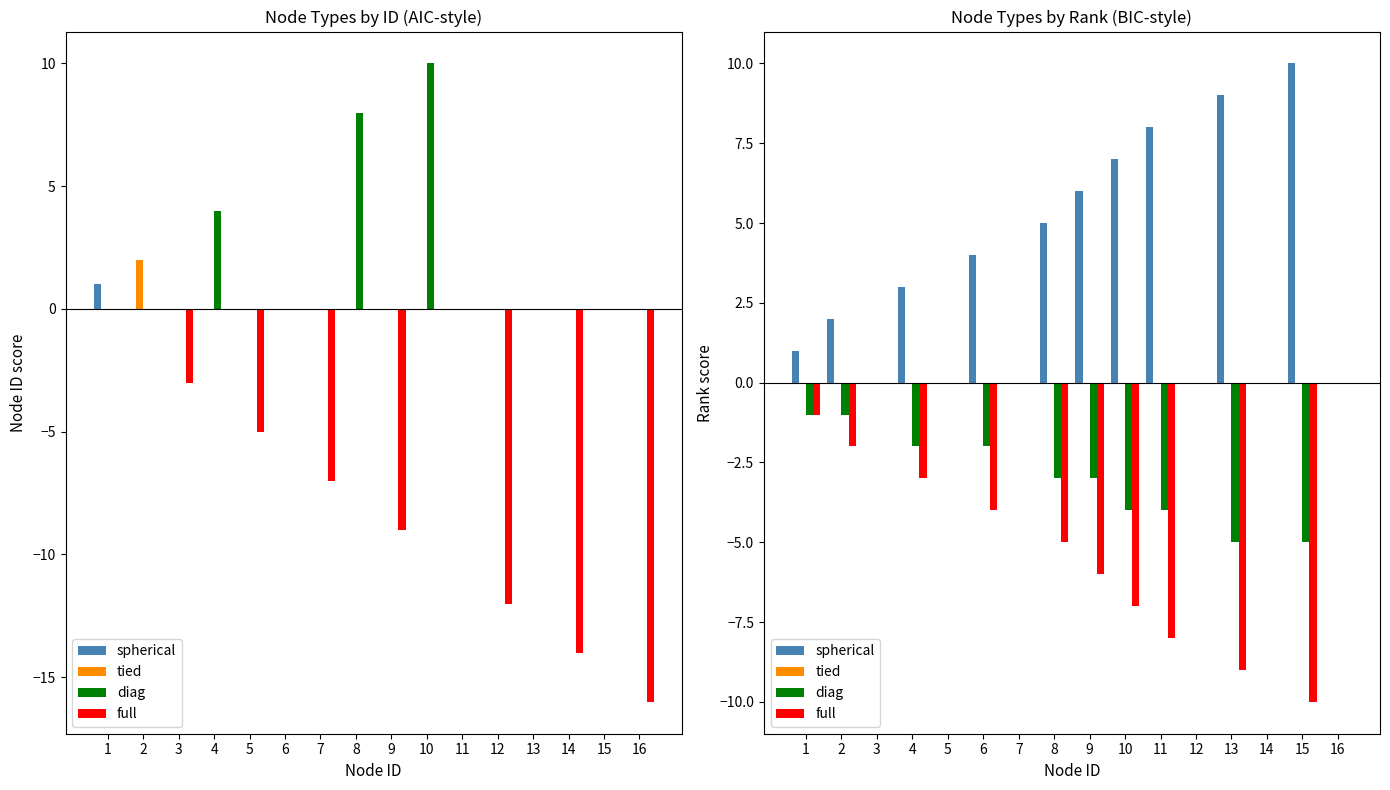

How many distinct data groups are displayed?

4